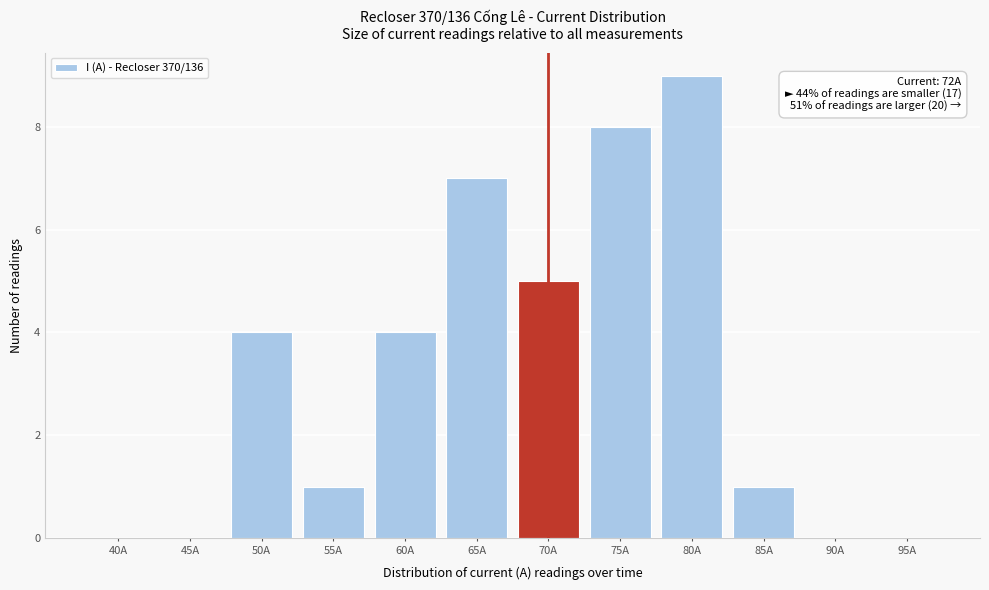

Reading left to right, transcribe all the data shown in this chart.

40A=0	45A=0	50A=4	55A=1	60A=4	65A=7	70A=5	75A=8	80A=9	85A=1	90A=0	95A=0